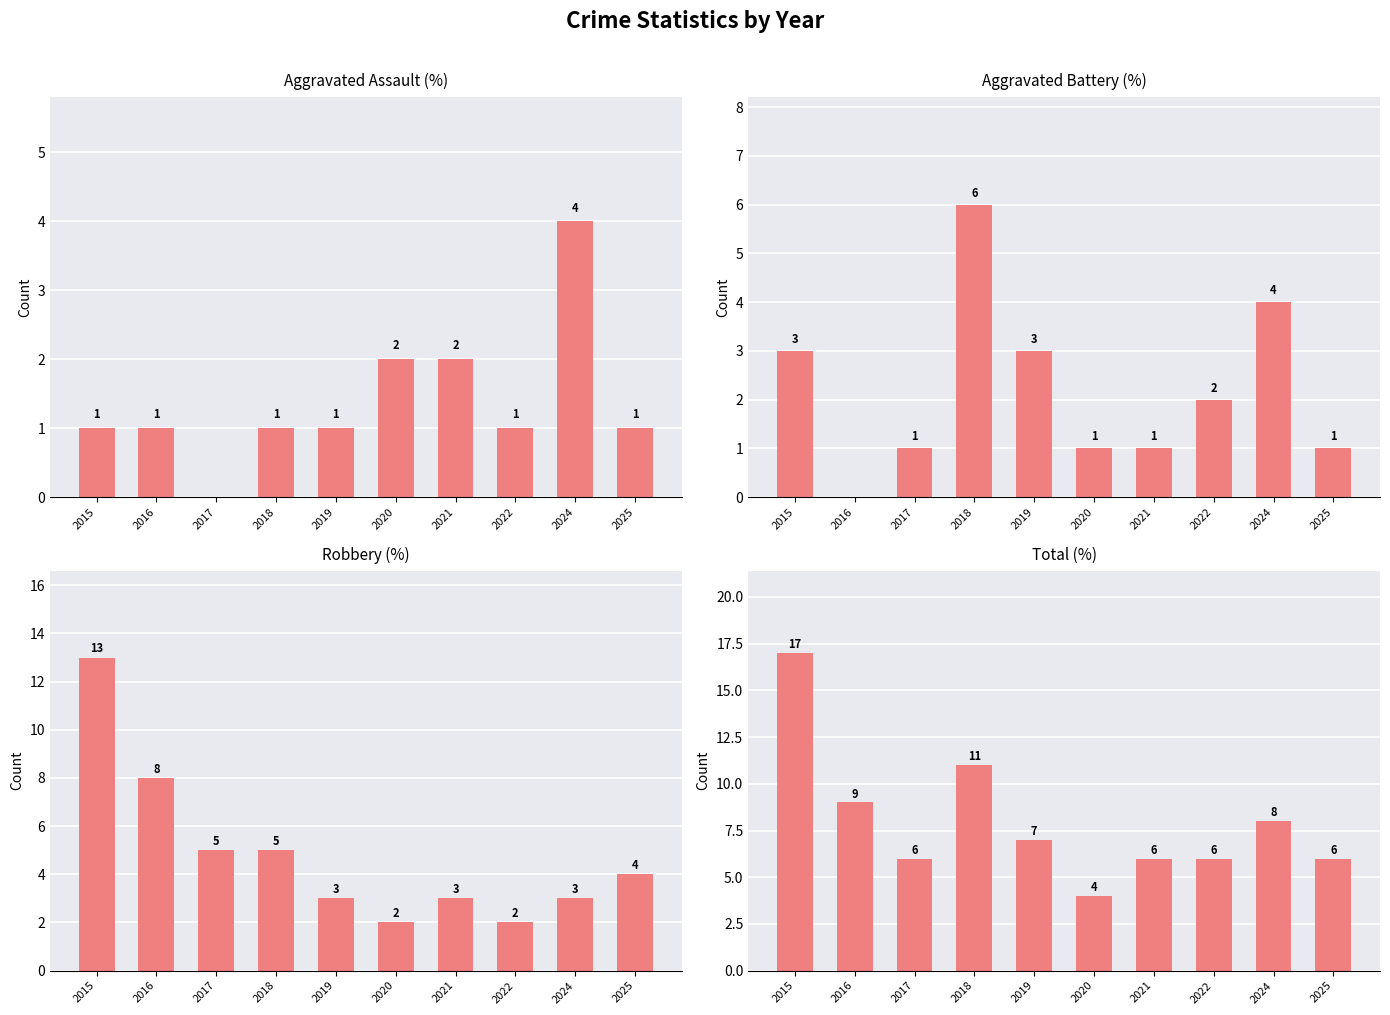

Rank the series by their maximum value, from lowest to highest.

Aggravated Assault, Aggravated Battery, Robbery, Total